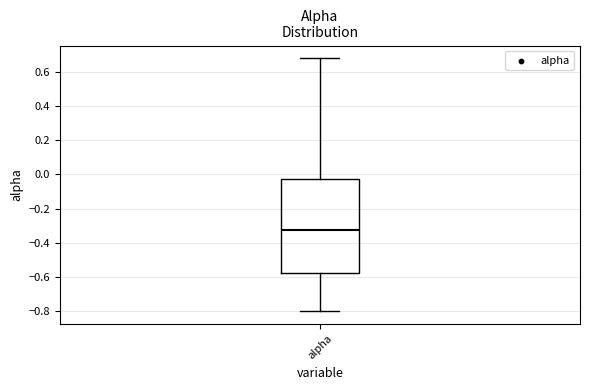

Transcribe this box plot: give where the median line is, the range the box spans, and where the two whiskers end, as read against the y-axis. The values are not printed on the chart, so give them approximately, as read against the axis.

median -0.32, box -0.58 to -0.02, whiskers -0.80 to 0.68